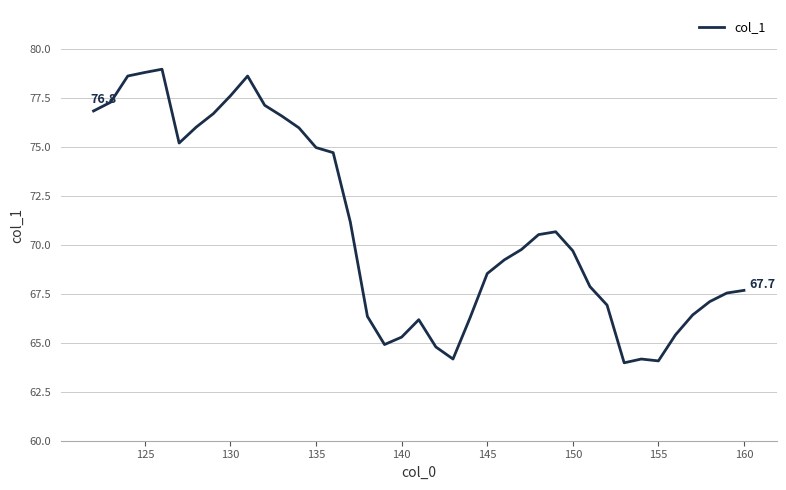

Is this an area chart (filled region under the line)?

No